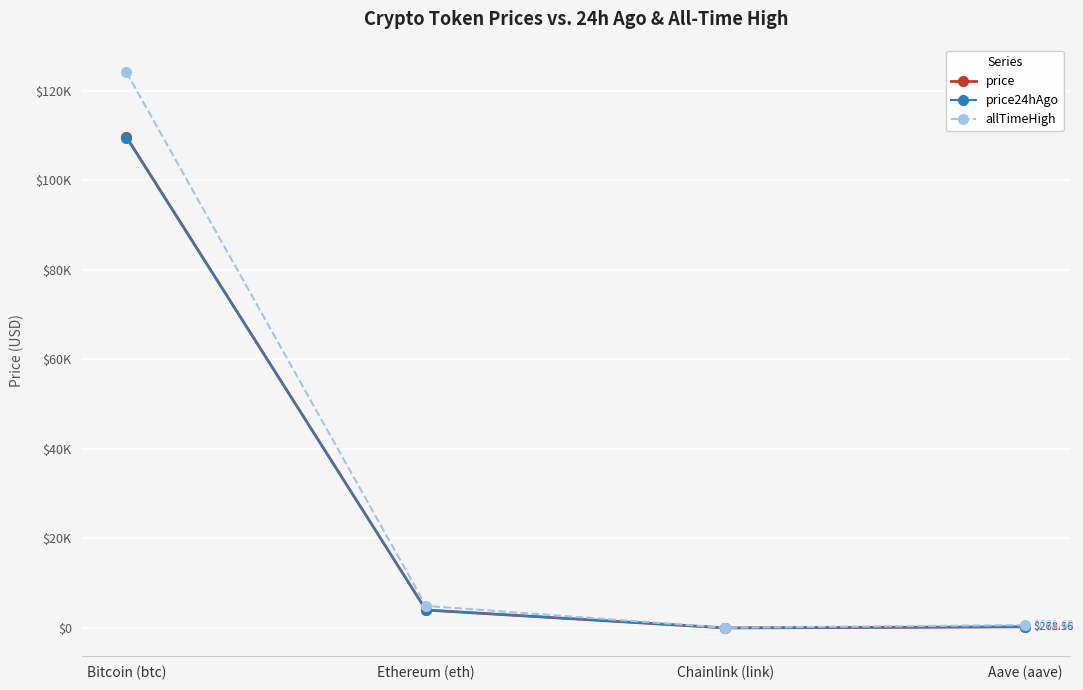

Which series has the widest spread of values?

allTimeHigh